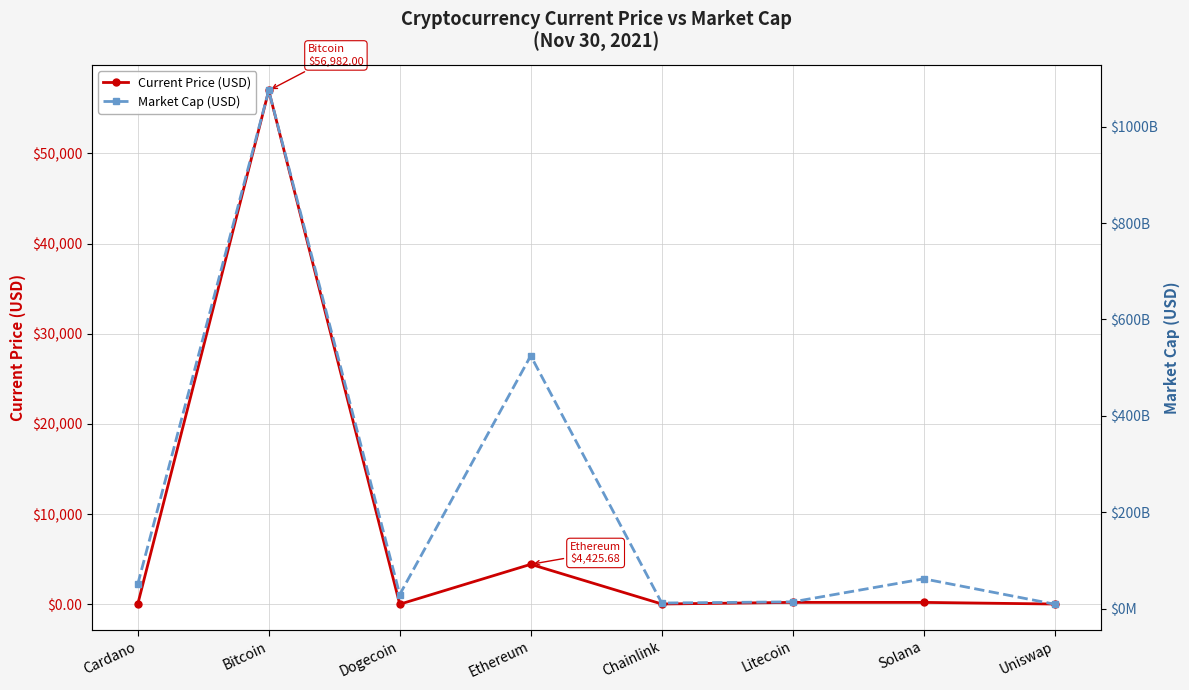

List the series in order of their peak value, lowest first.

Current Price (USD), Market Cap (USD)